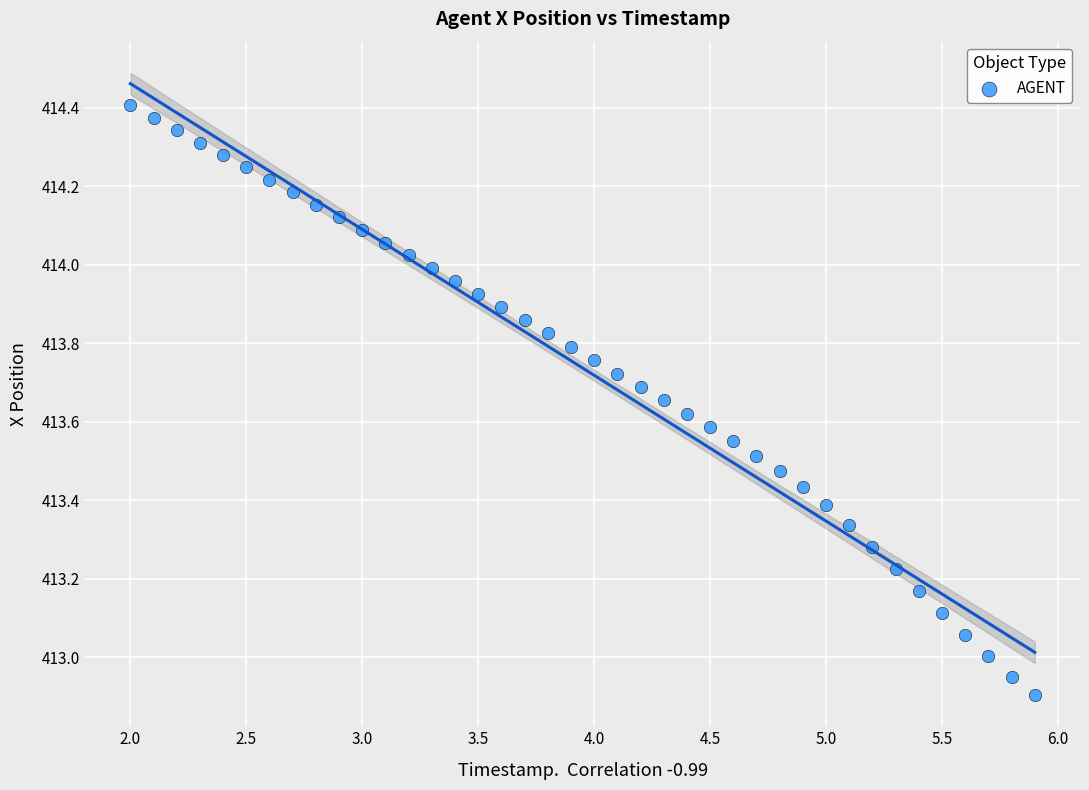

What is the range of X values (max minus min)?

3.9